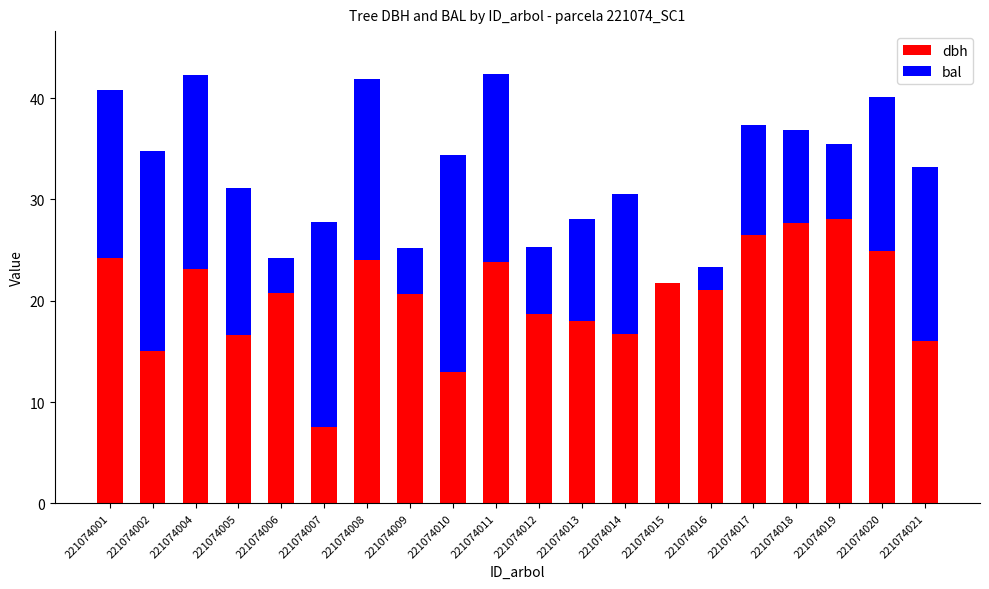

Are the bars horizontal?

No